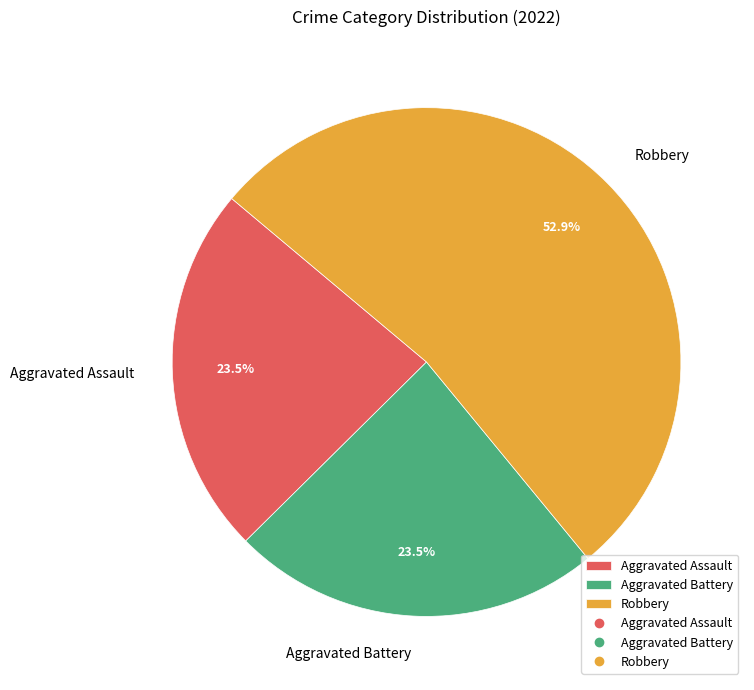

Is the sum of Robbery and Aggravated Assault greater than half?

Yes